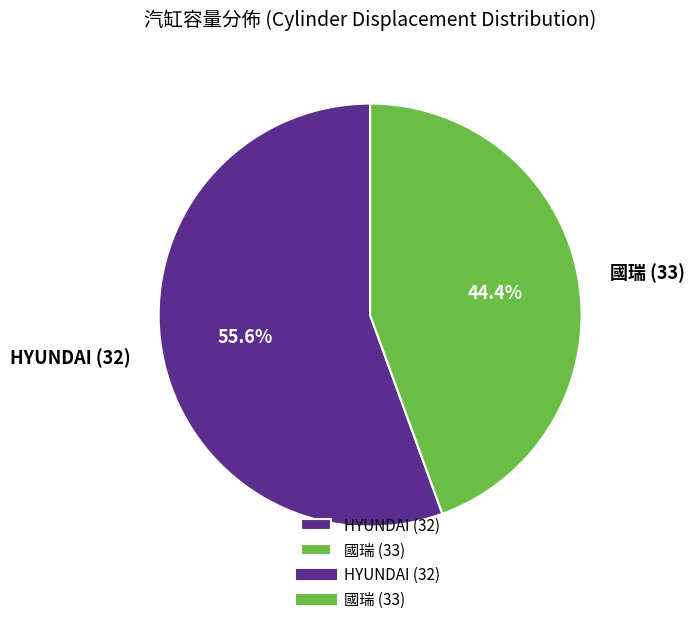

How many segments does this pie chart have?

2